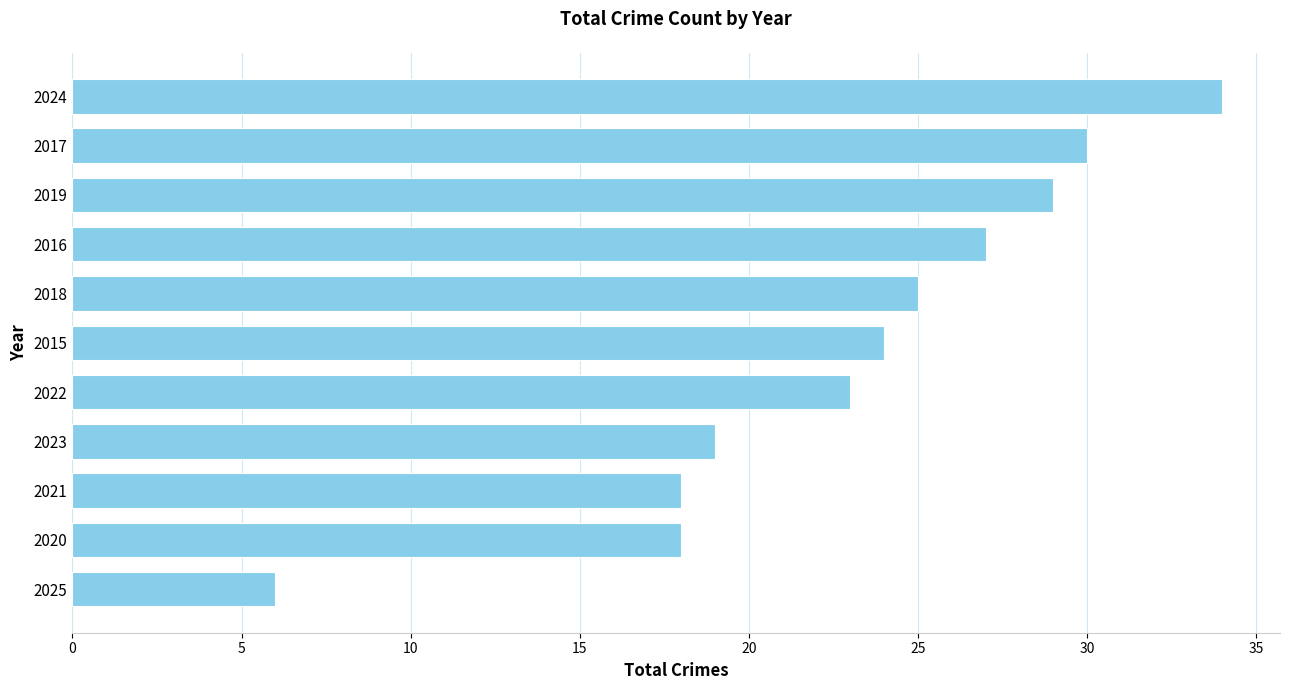

What is the change in value from 2017 to 2015?

-6